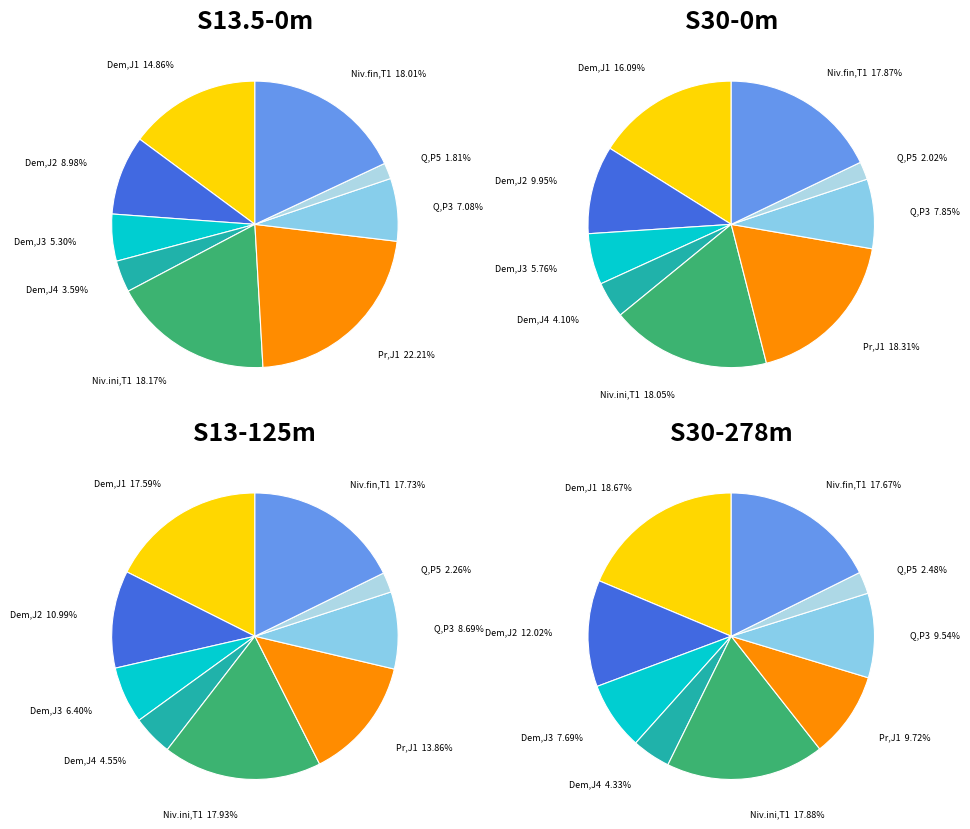

To the nearest percent, what is the average slice percentage?

11%